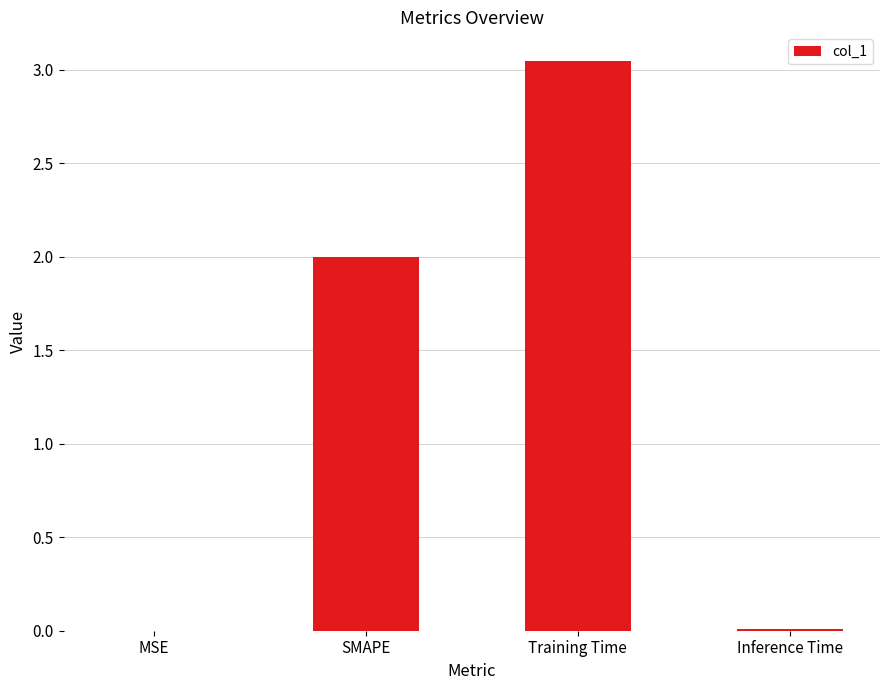

What is the sum of all values?

5.1